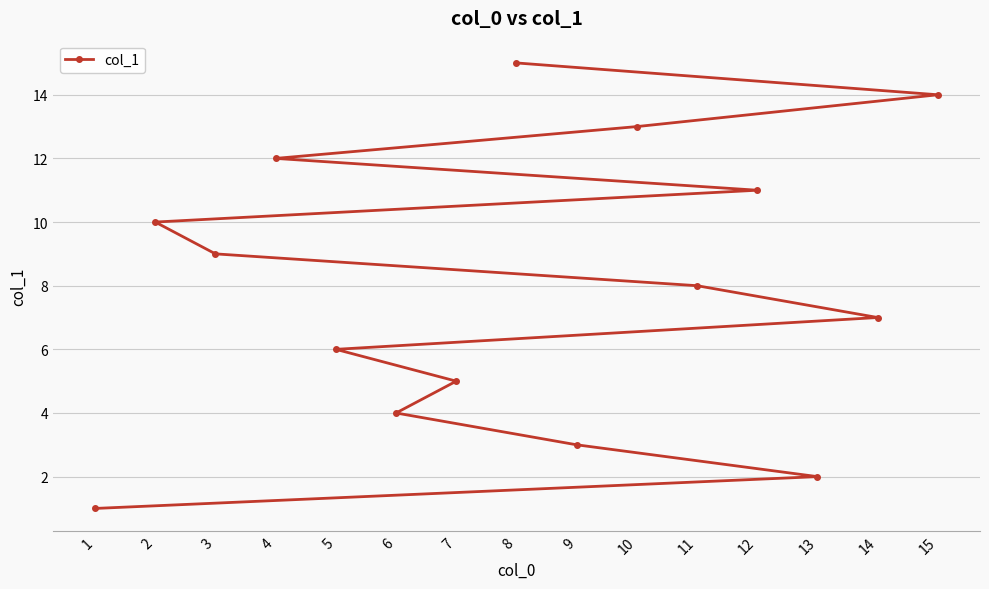

What is the difference between the maximum and minimum values?

14